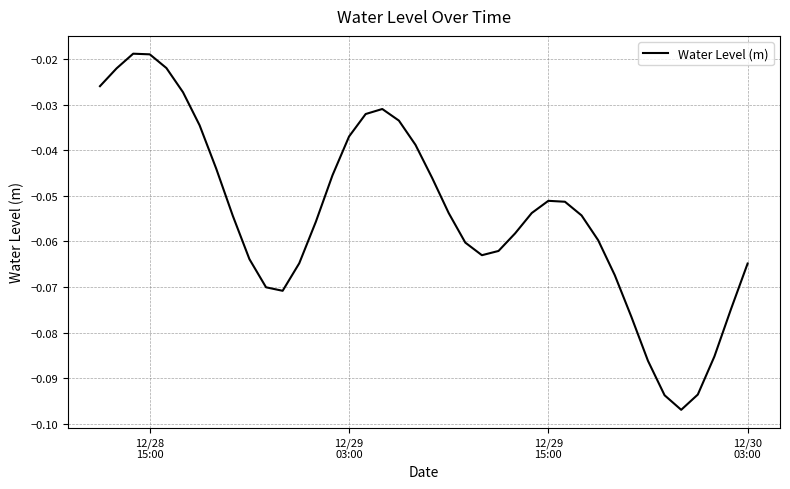

How many lines are shown in the chart?

1